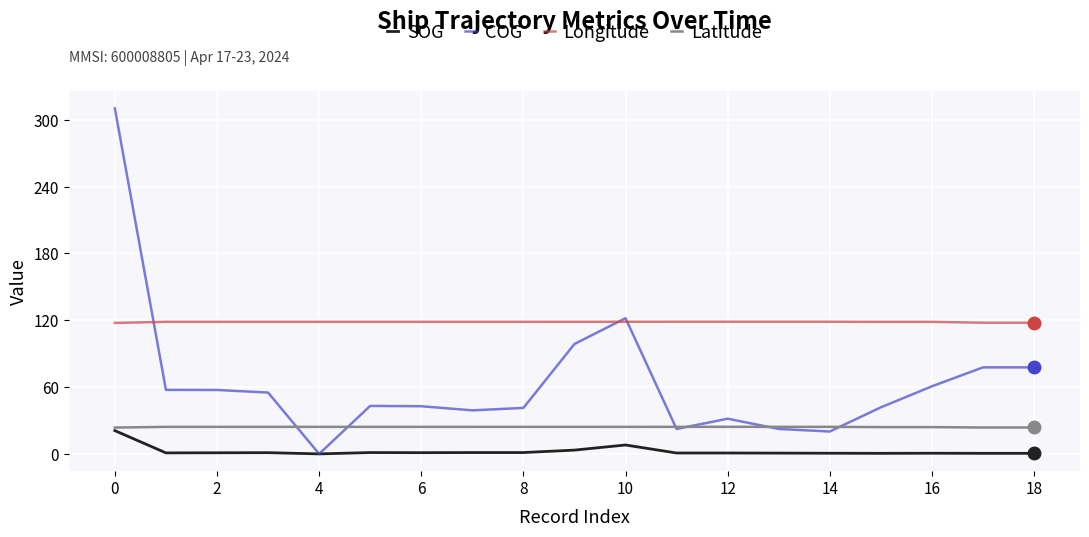

What is the average value of the Longitude series?

118.5